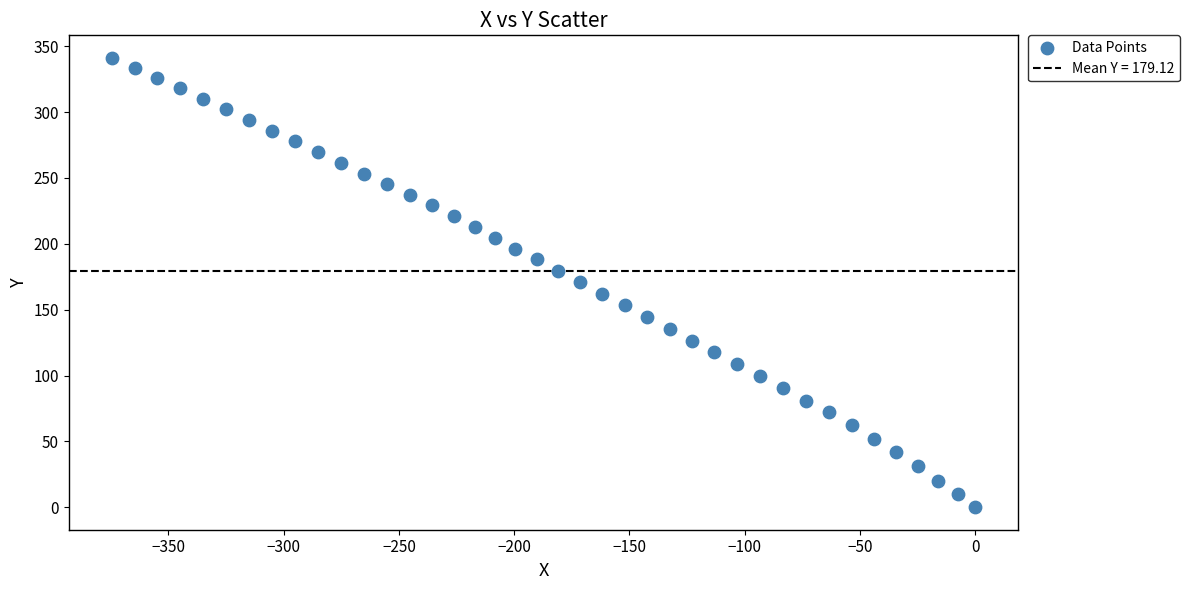

What is the range of X values (max minus min)?

374.5